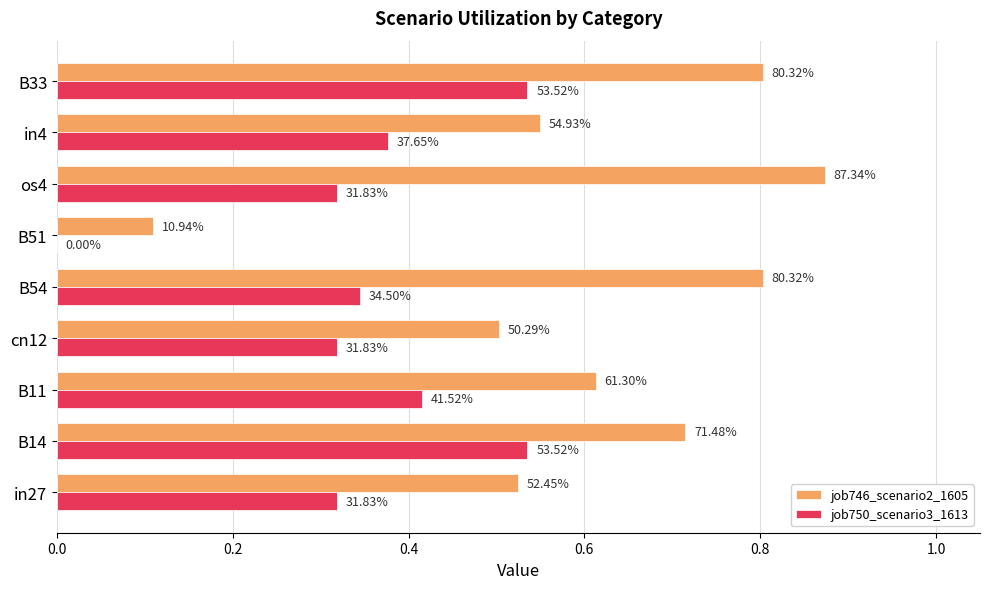

What is the greatest value displayed?

0.9